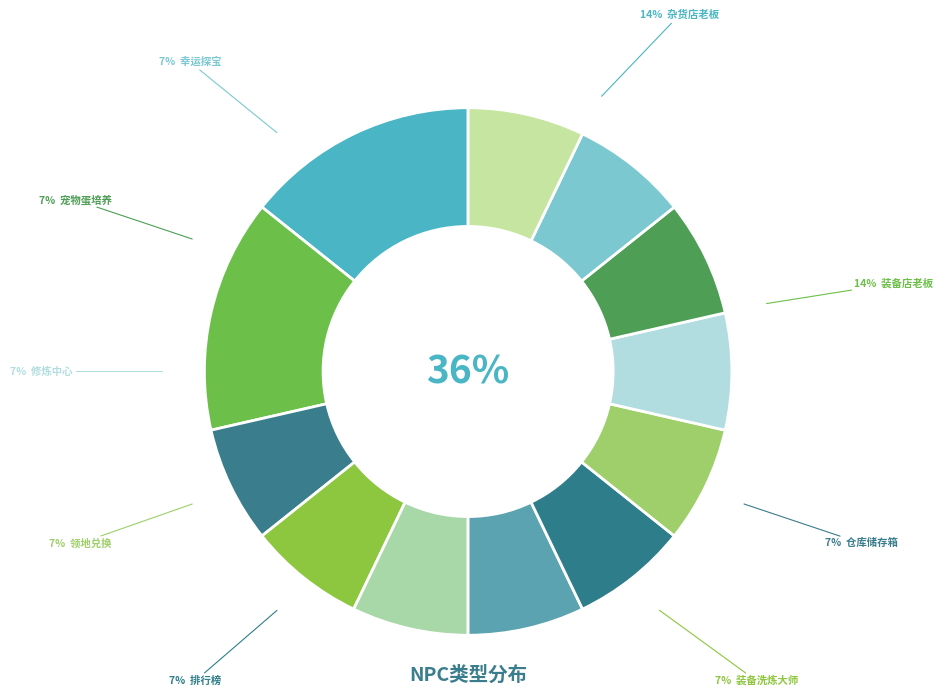

Is there a majority slice in this chart?

No